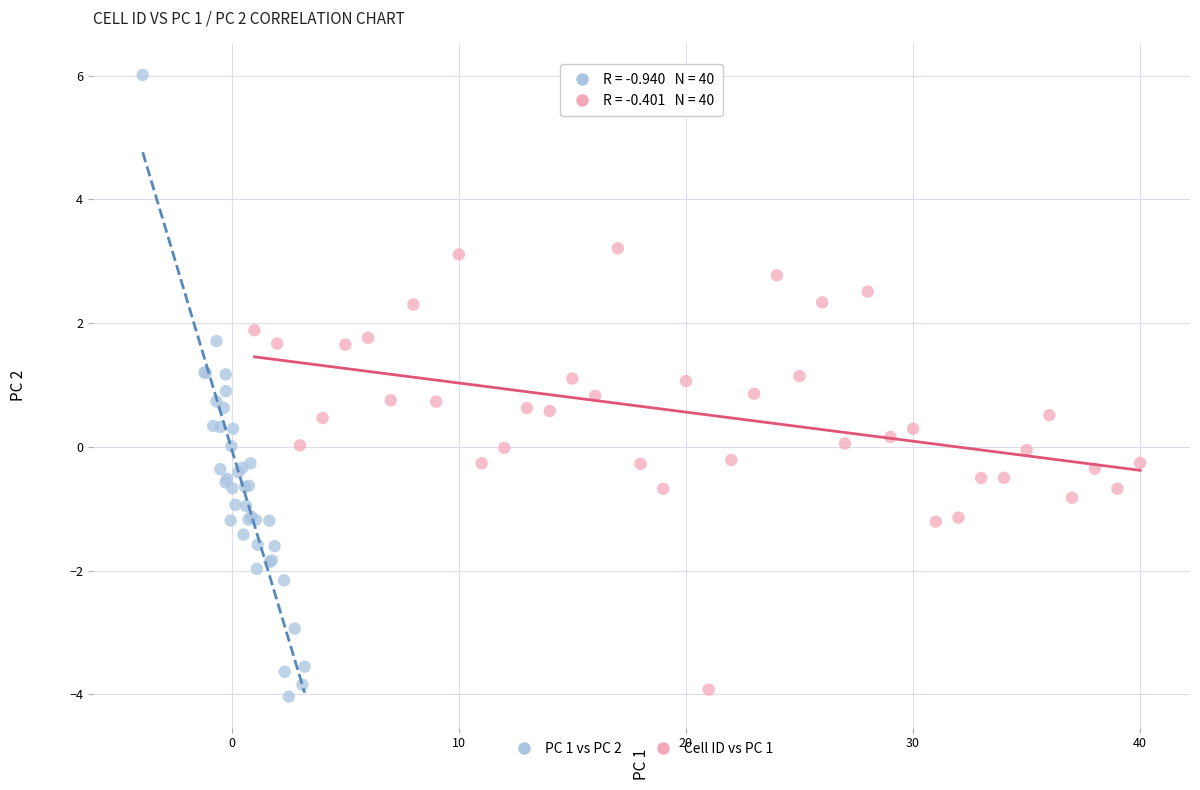

Which series has the largest Y range (max minus min)?

PC 1 vs PC 2